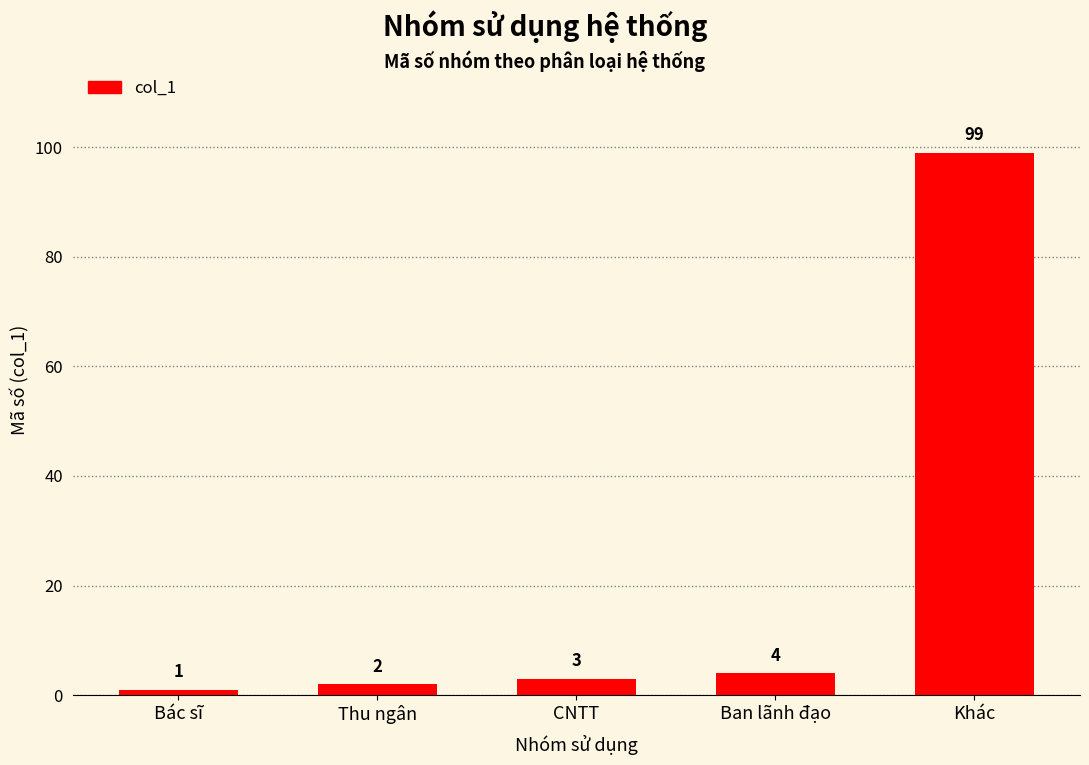

What position from the right is Khác?

1